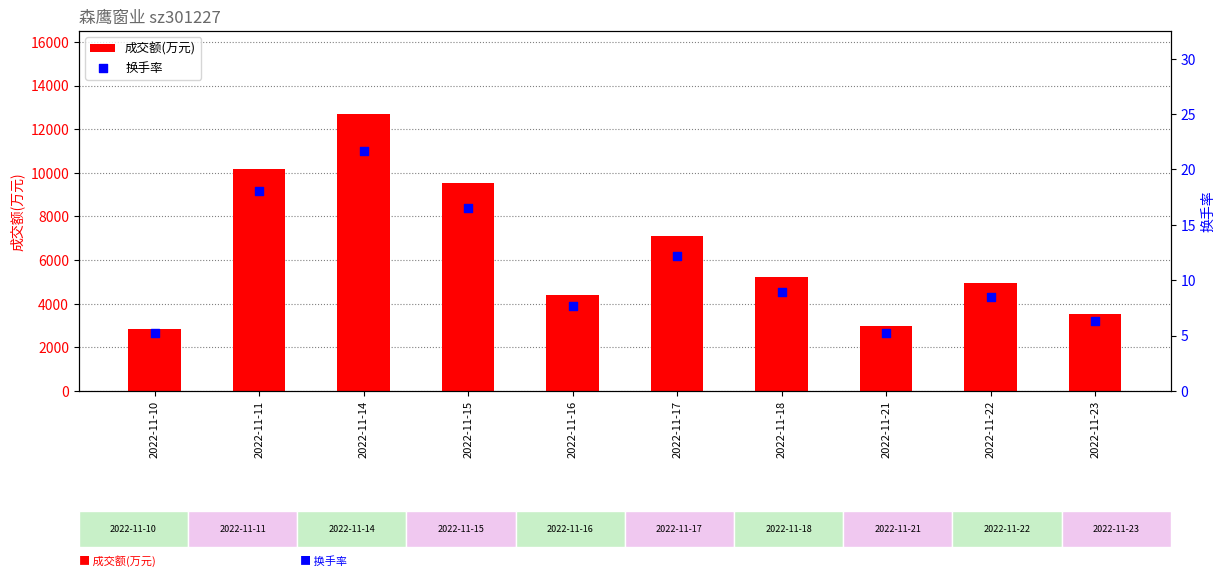

Which series has the widest spread of Y values?

成交额(万元)